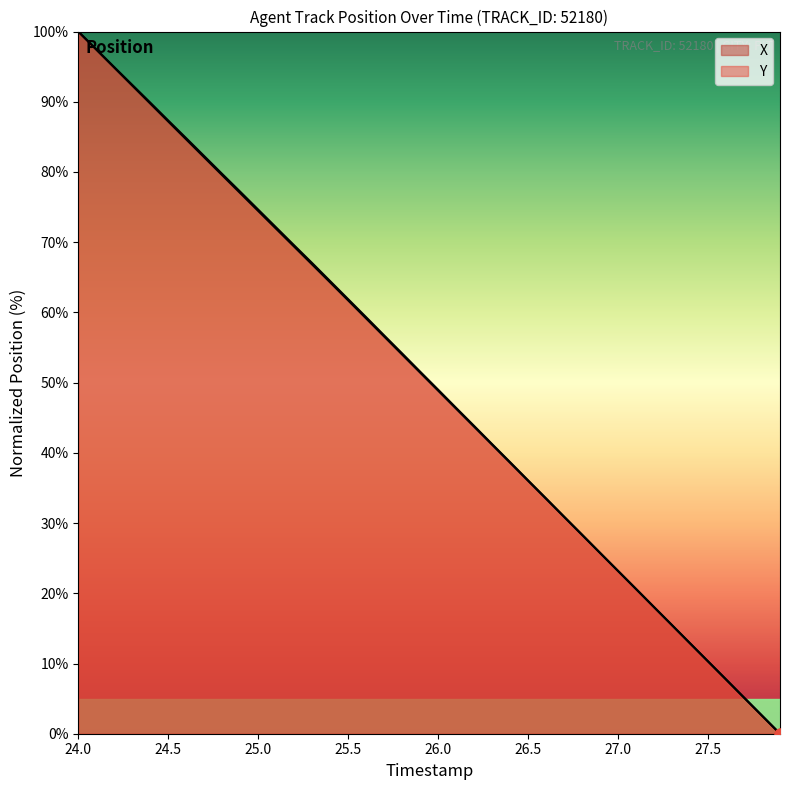

Which series has the largest total across all categories?

X